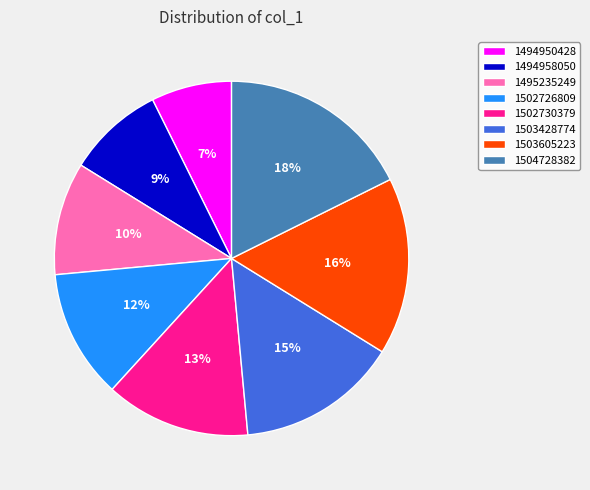

Do 1503605223 and 1504728382 together represent more than half of the pie?

No